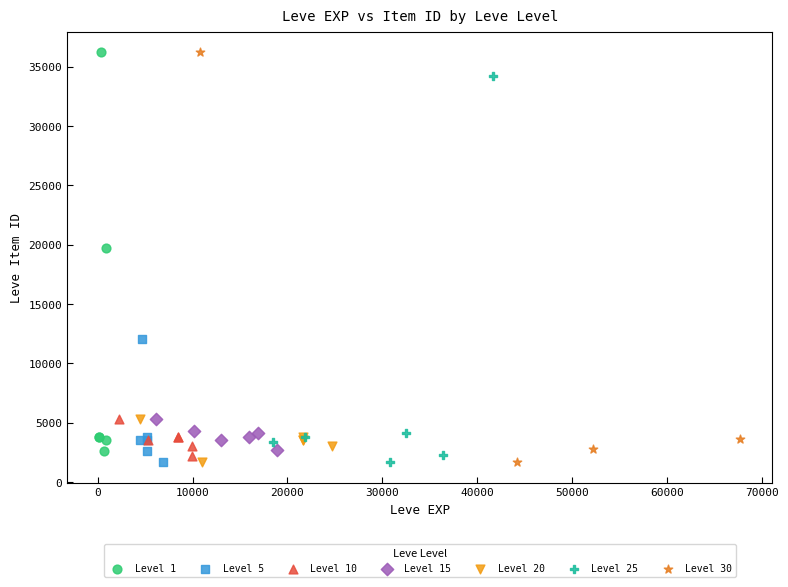

Which series has the largest Y range (max minus min)?

Level 30